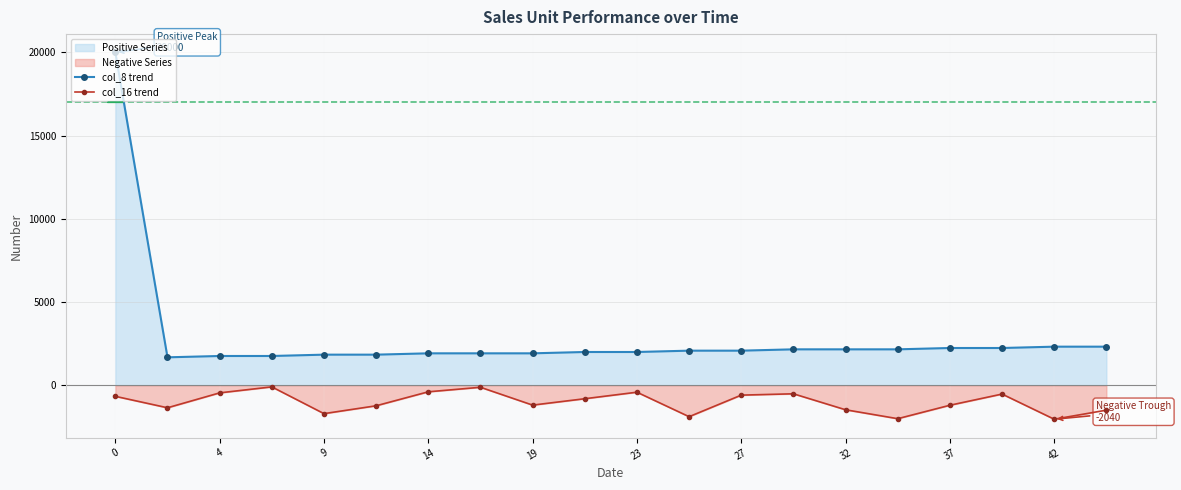

True or false: col_8 trend and col_16 trend cross at least once.

False